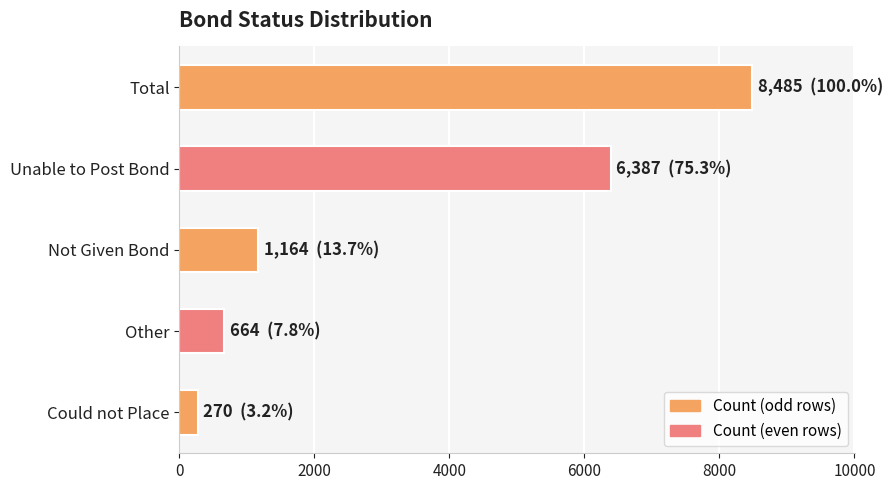

How many bars are there in total?

5